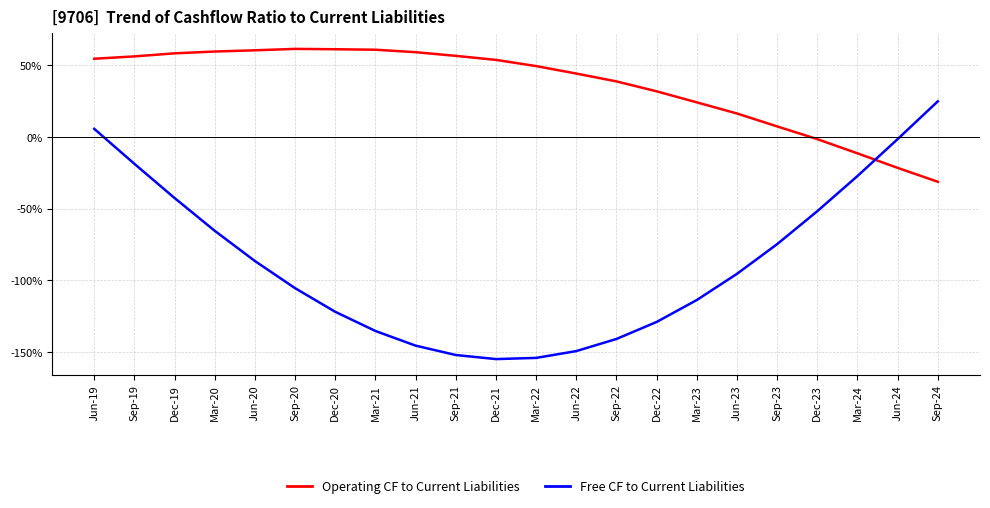

Rank the series by their average value, from highest to lowest.

Operating CF to Current Liabilities, Free CF to Current Liabilities